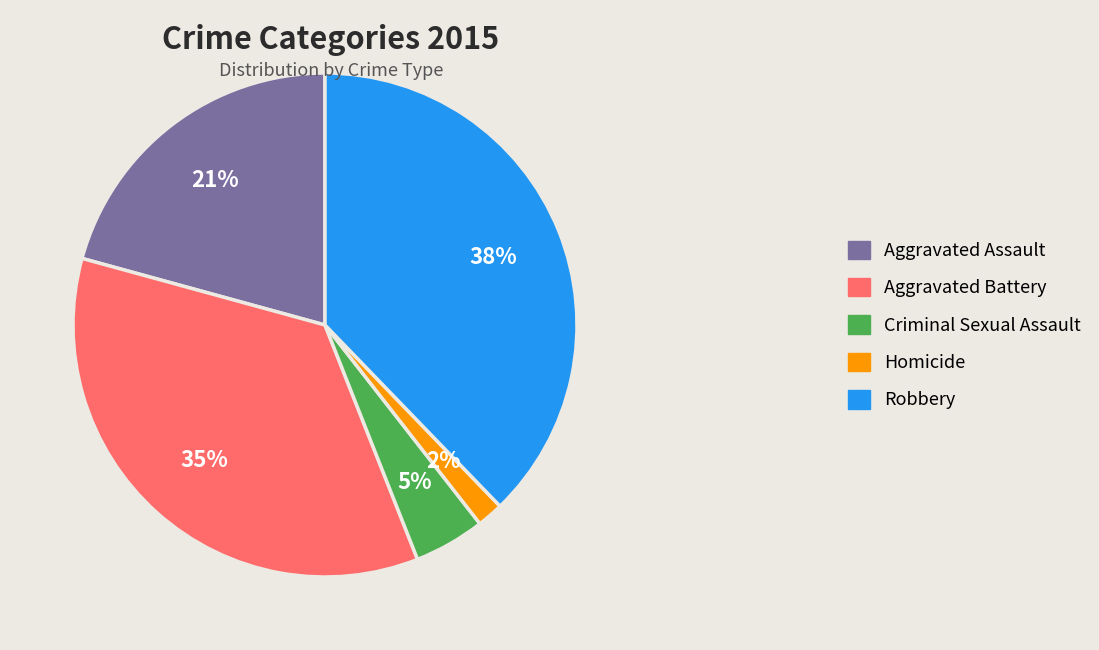

What is the smallest slice in the pie chart?

Homicide